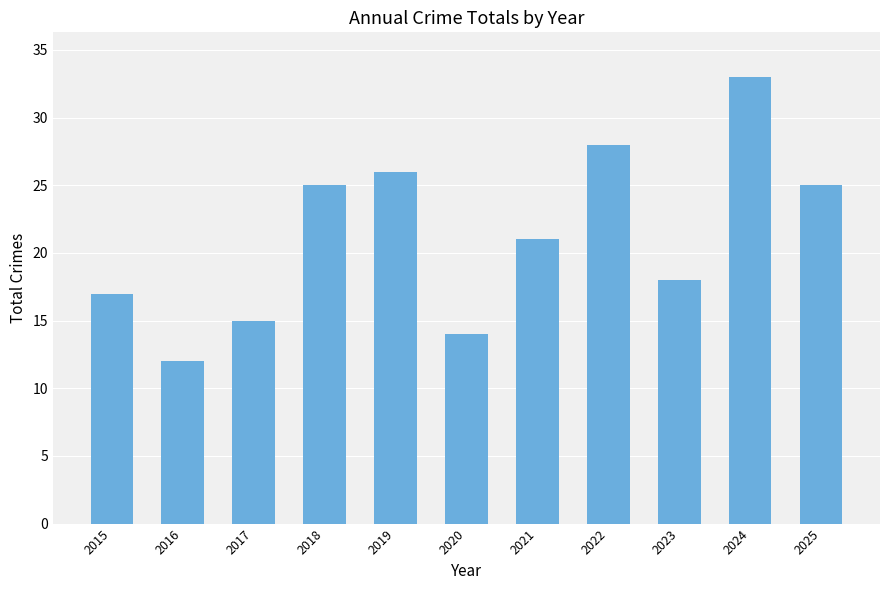

Approximately how many times larger is the value at 2019 compared to 2021?

1.2